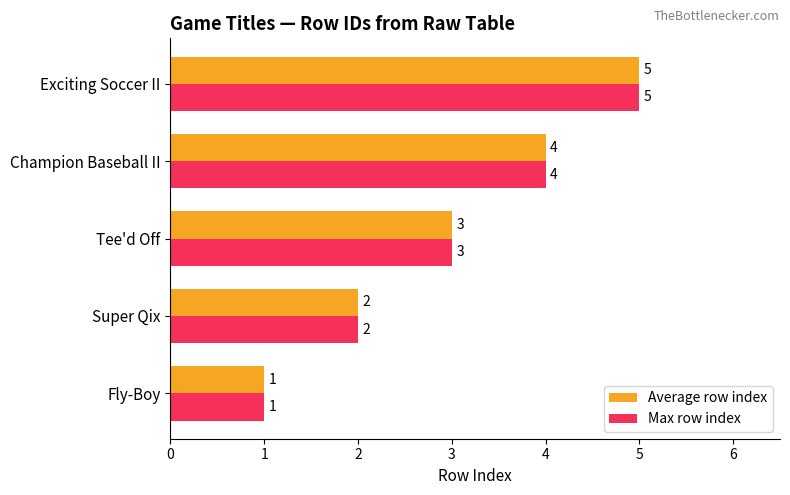

What is the difference between the second highest and second lowest values in the Average row index series?

2